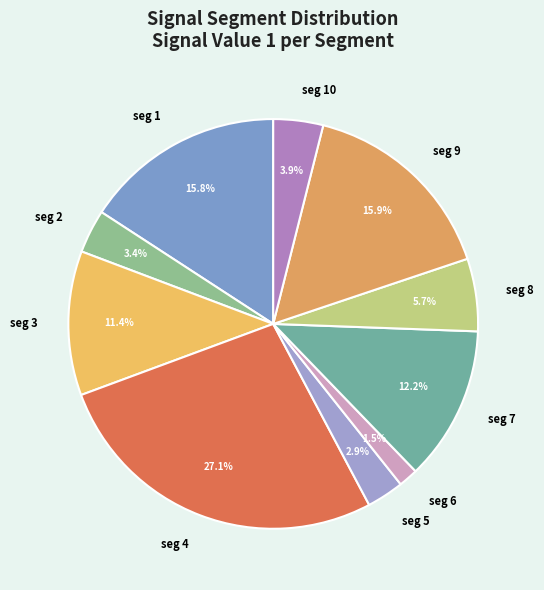

Is there any slice that represents more than half of the pie?

No